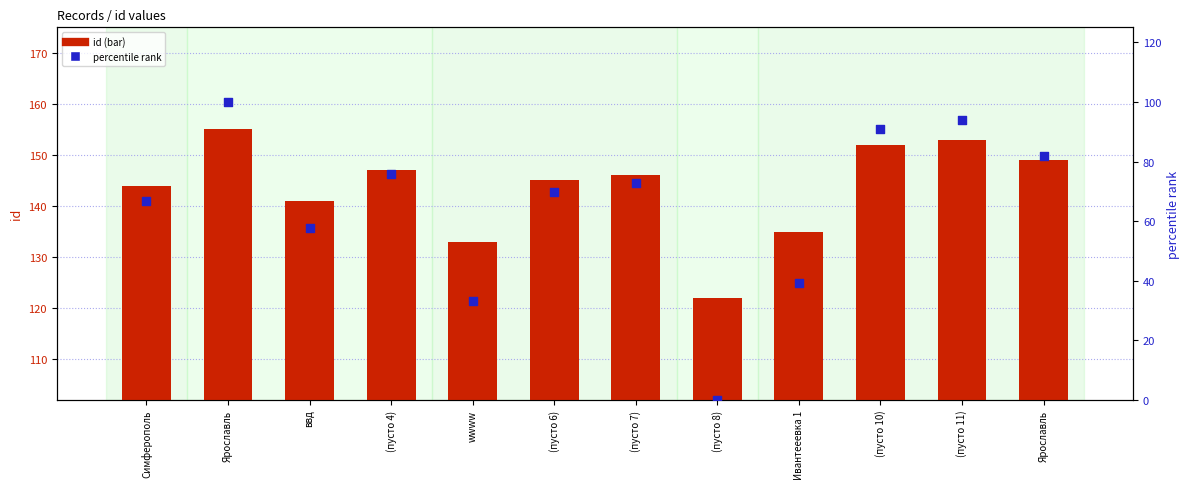

At how many categories does at least one series exceed 88?

12